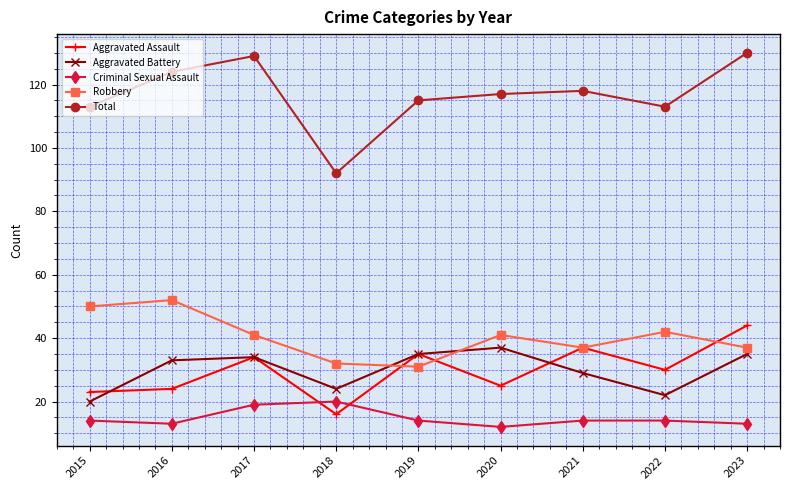

List the series in order of their peak value, lowest first.

Criminal Sexual Assault, Aggravated Battery, Aggravated Assault, Robbery, Total